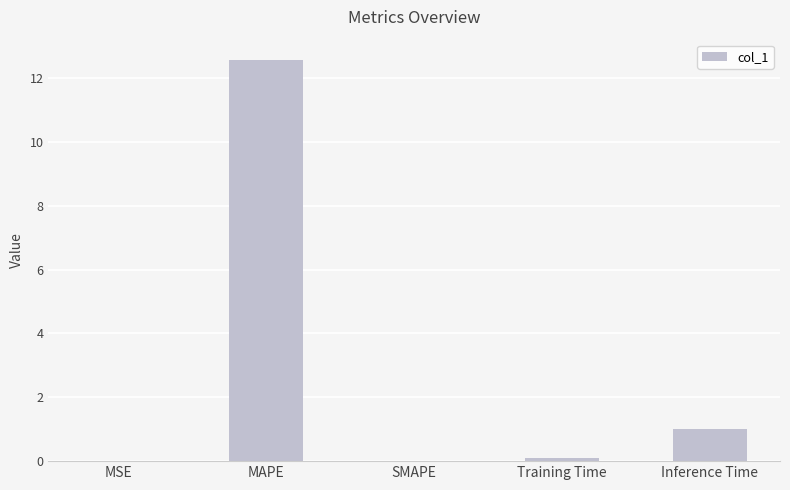

How many distinct data groups are displayed?

1